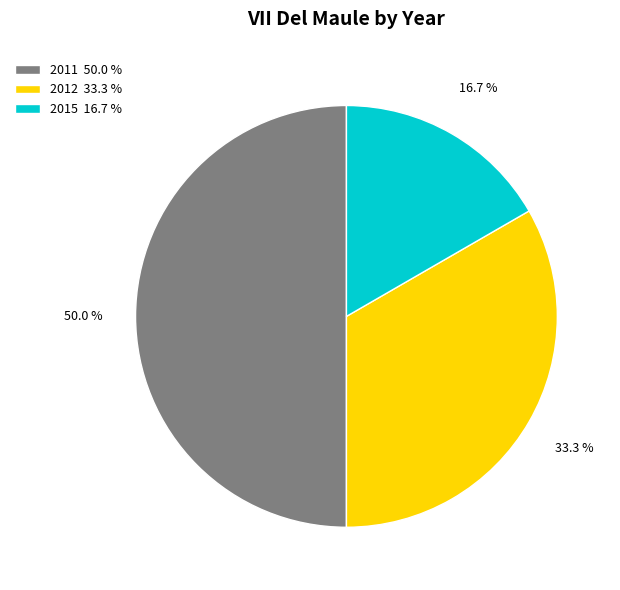

Which category has the smallest portion of the pie?

2015 16.7 %